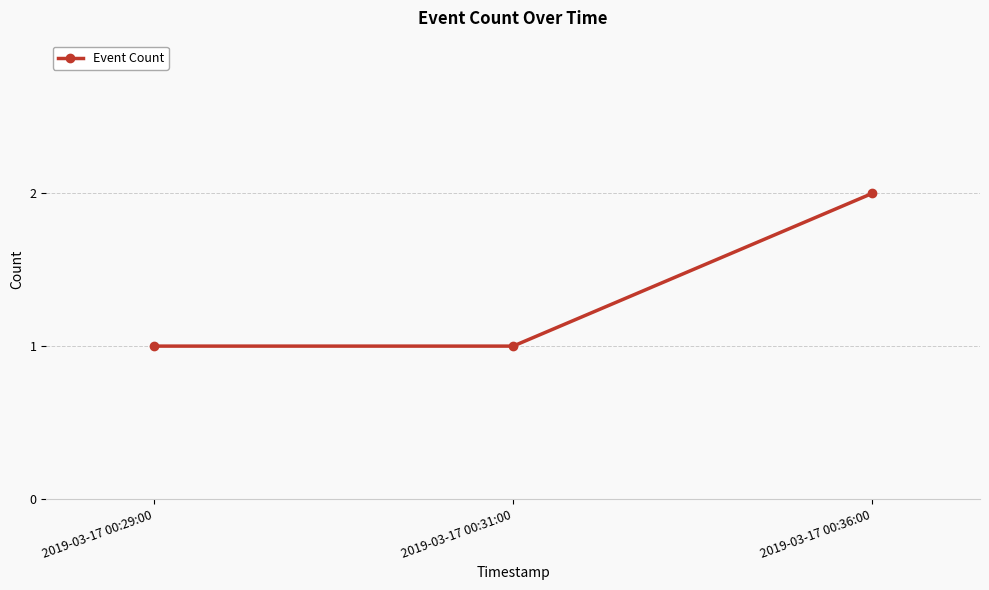

What is the label of the 2nd point from the right?

2019-03-17 00:31:00